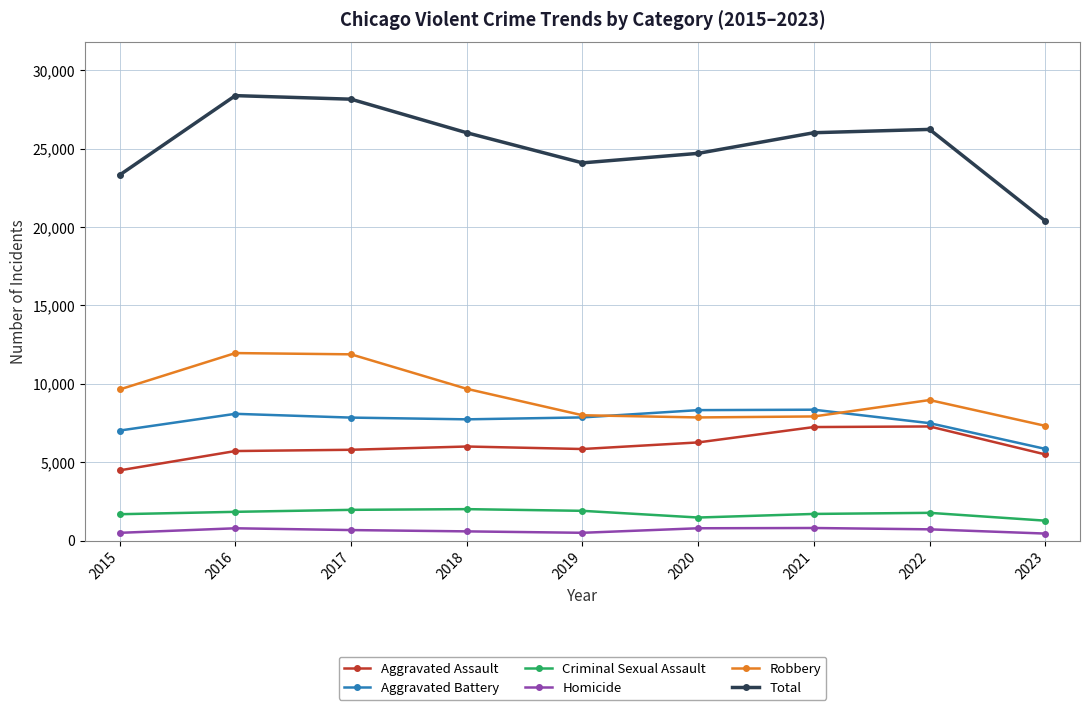

Which category has the lowest value in the Aggravated Battery series?

2023